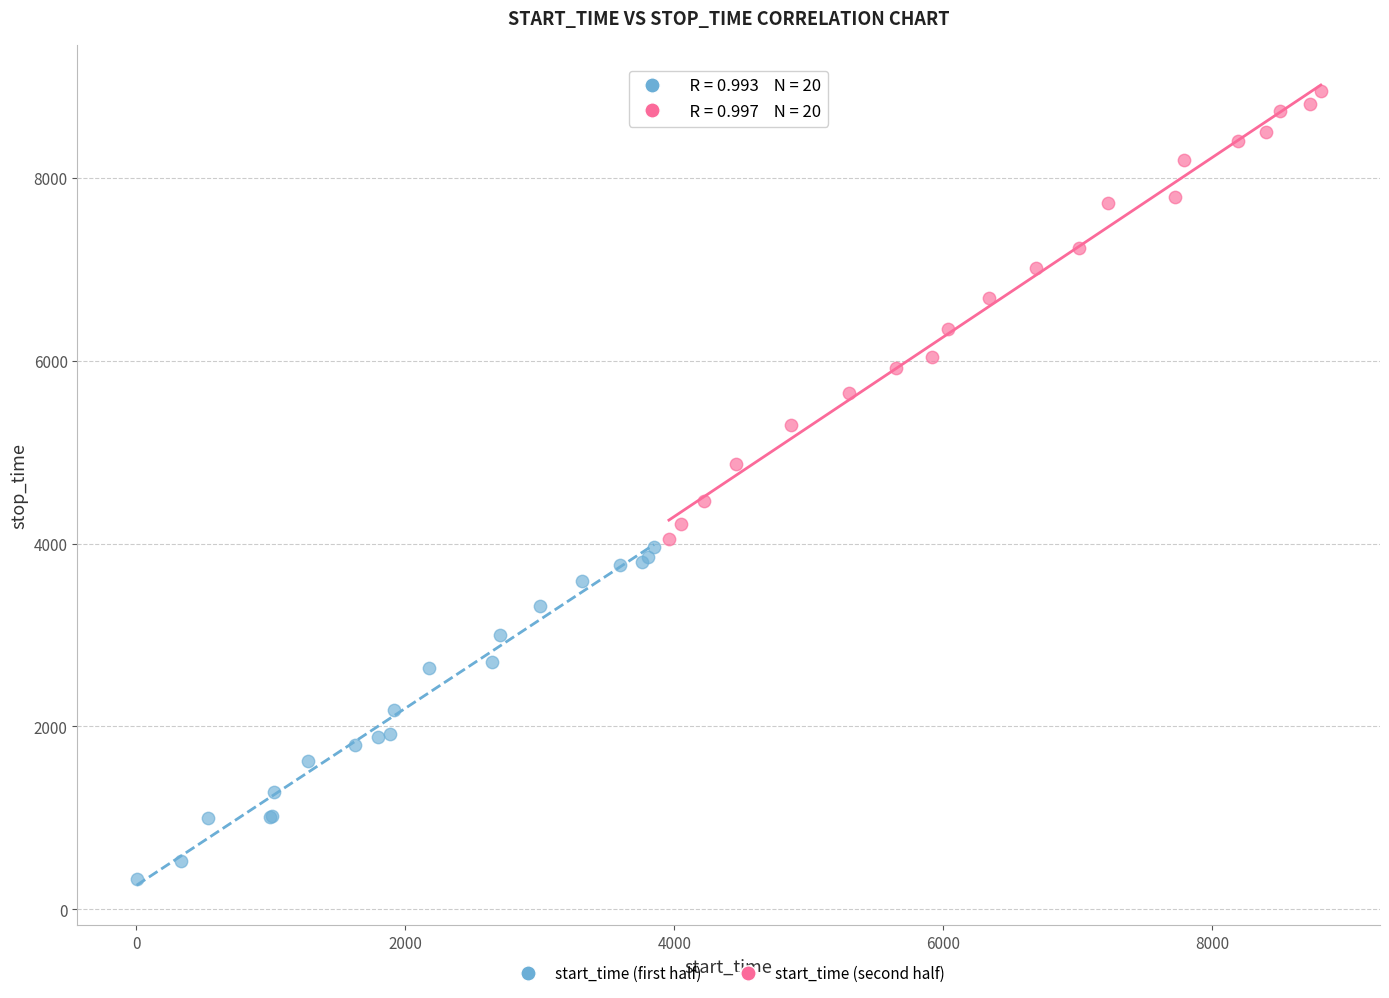

Which series contains the highest Y value?

start_time (second half)